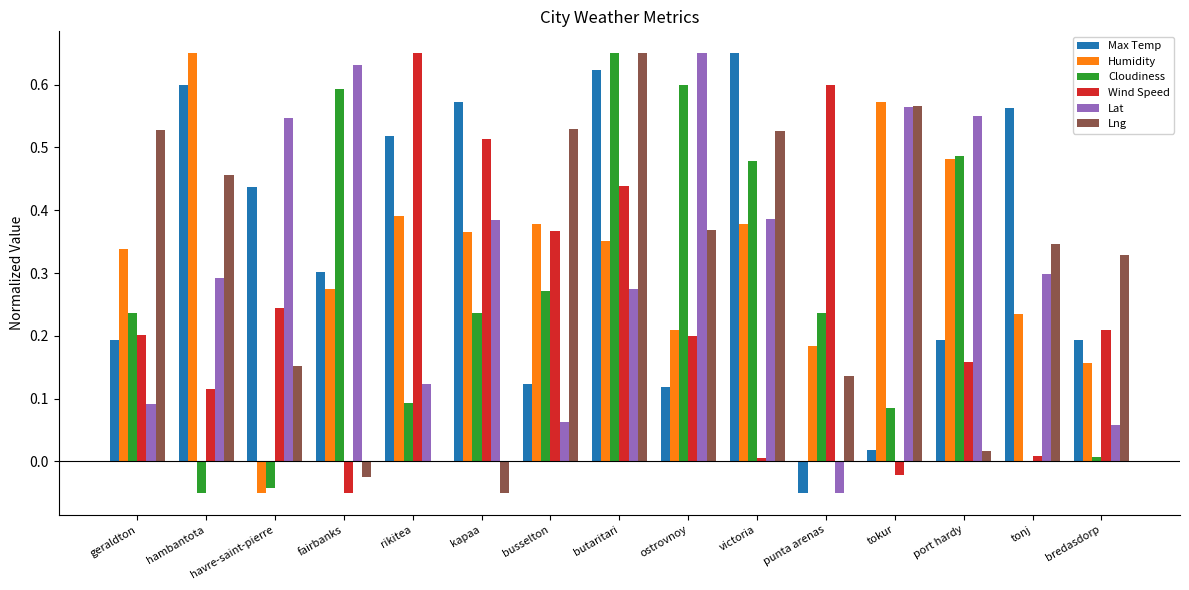

What is the total value across all series at kapaa?

2.0